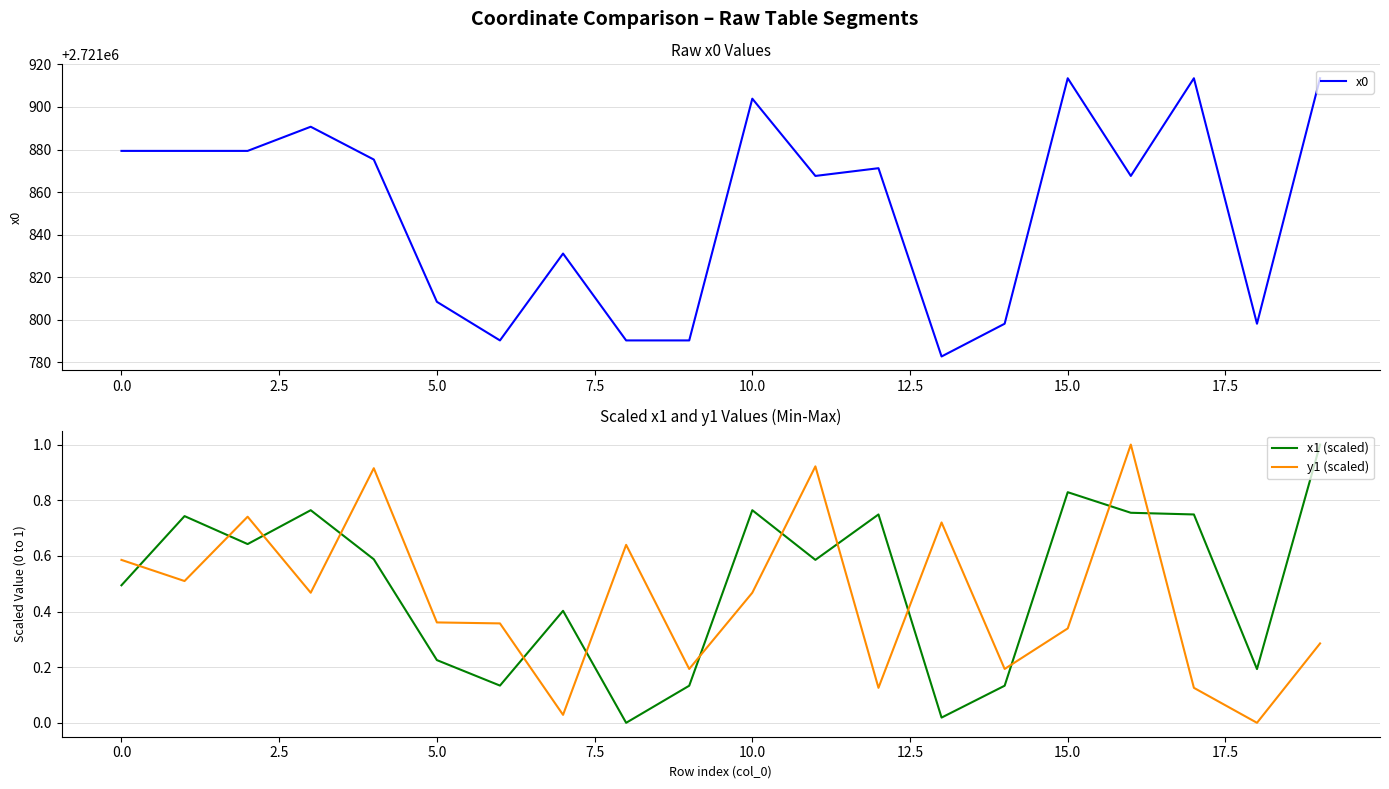

In x1 (scaled), how many points are higher than both neighbors (excluding endpoints)?

6